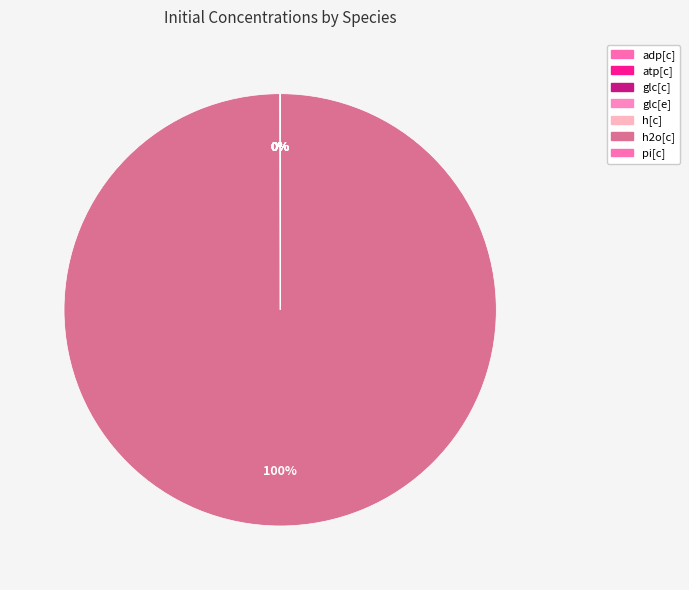

Count the number of slices in the pie.

7